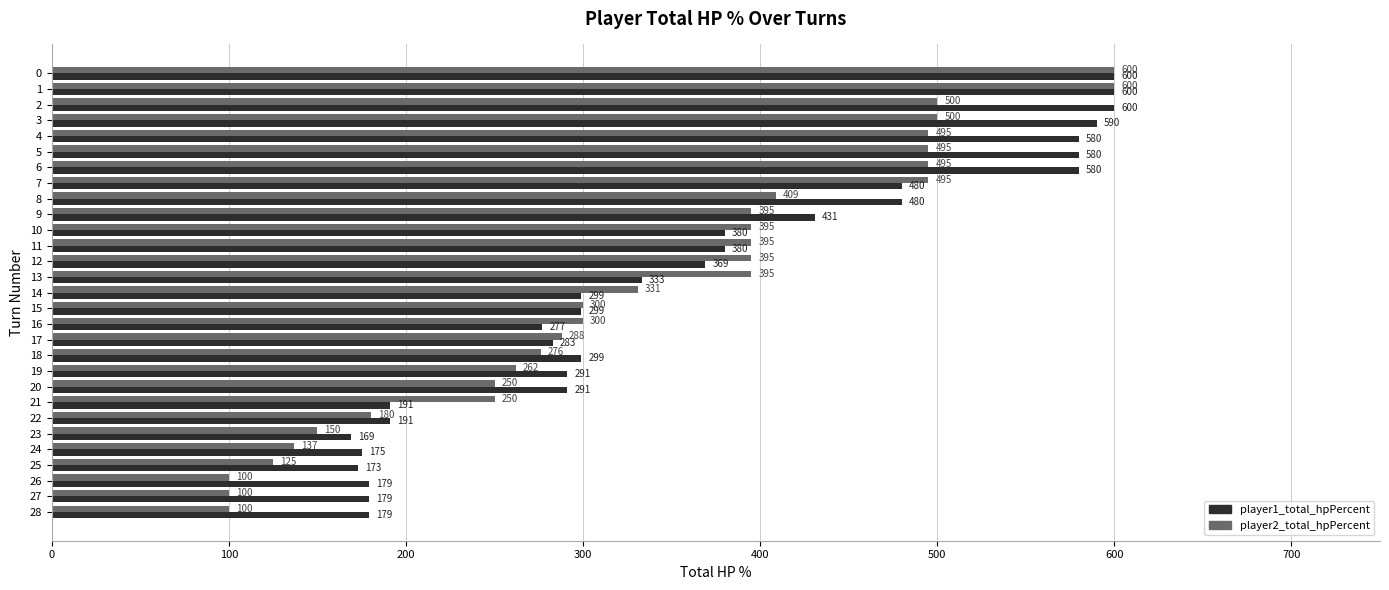

What is the minimum value for player1_total_hpPercent?

169